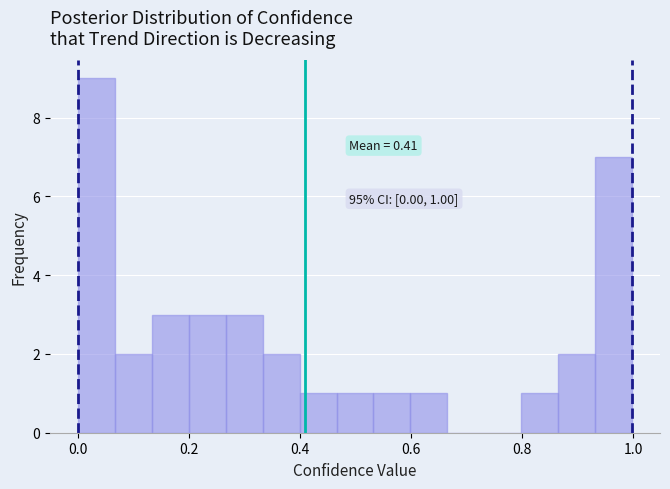

Read against the x-axis, roughly where is the centre of the tallest bar?

0.04